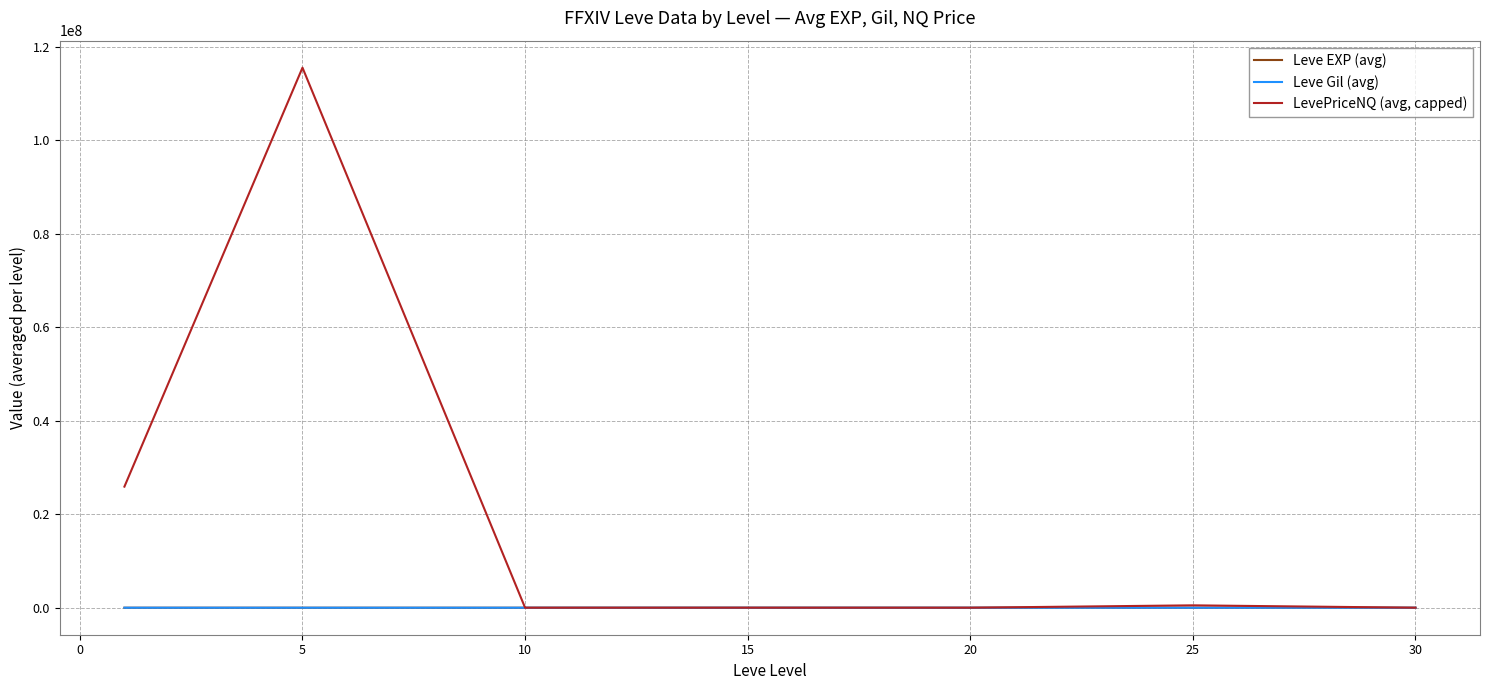

Which series has the widest spread of values?

LevePriceNQ (avg, capped)